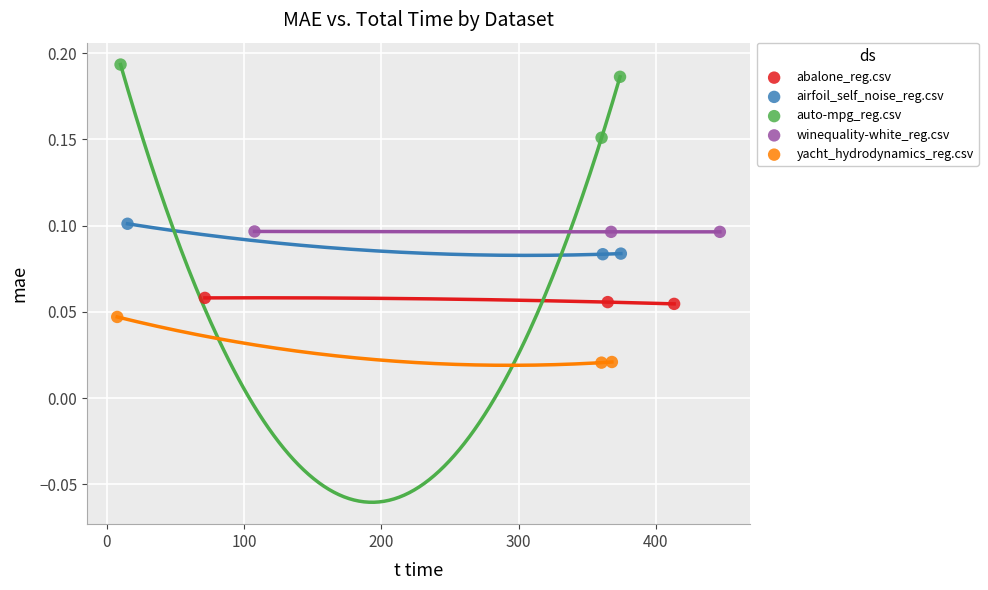

Which series reaches the maximum Y coordinate?

auto-mpg_reg.csv